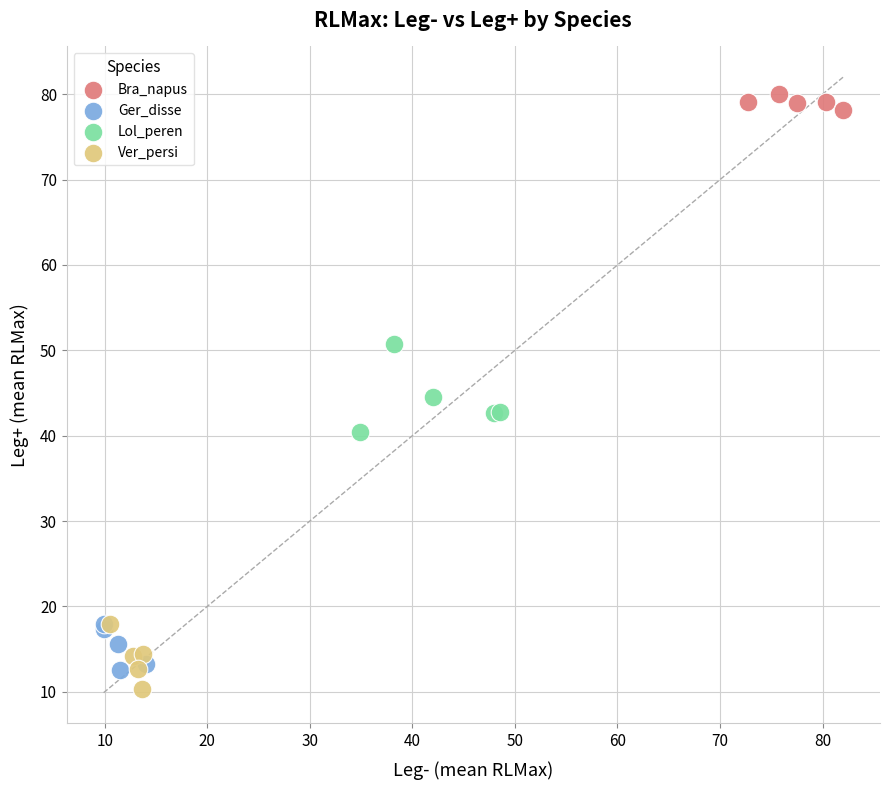

What are all the series names shown in the legend?

Bra_napus, Ger_disse, Lol_peren, Ver_persi